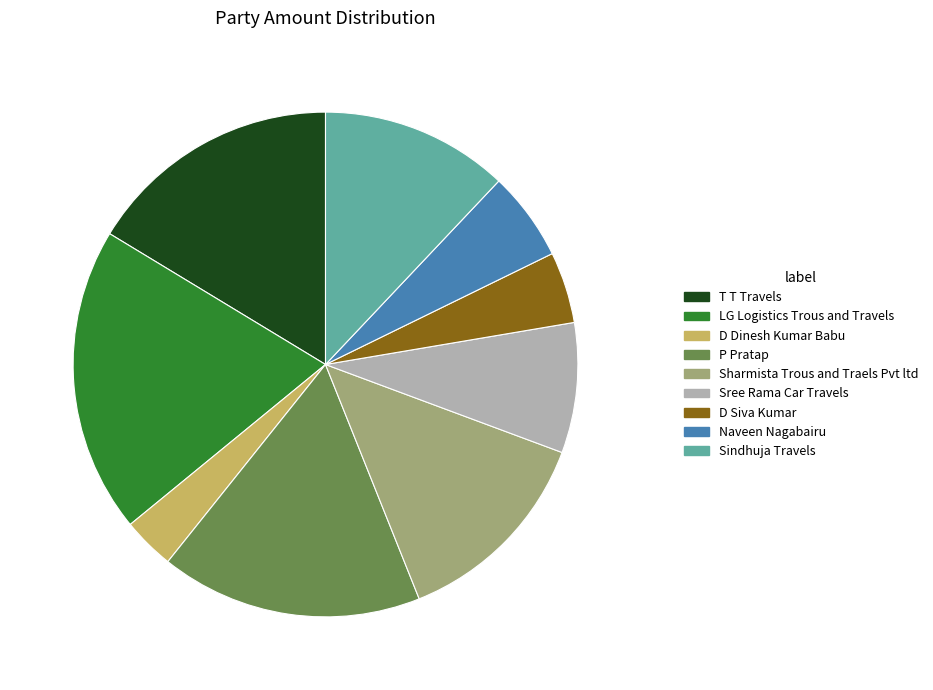

Do P Pratap and LG Logistics Trous and Travels together represent more than half of the pie?

No